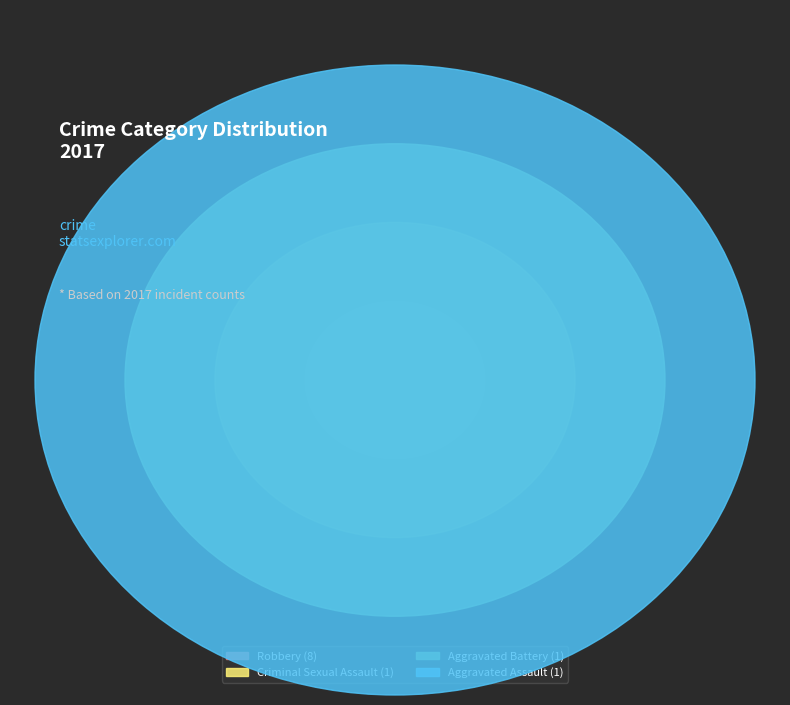

Which slice represents more than half of the pie?

Robbery